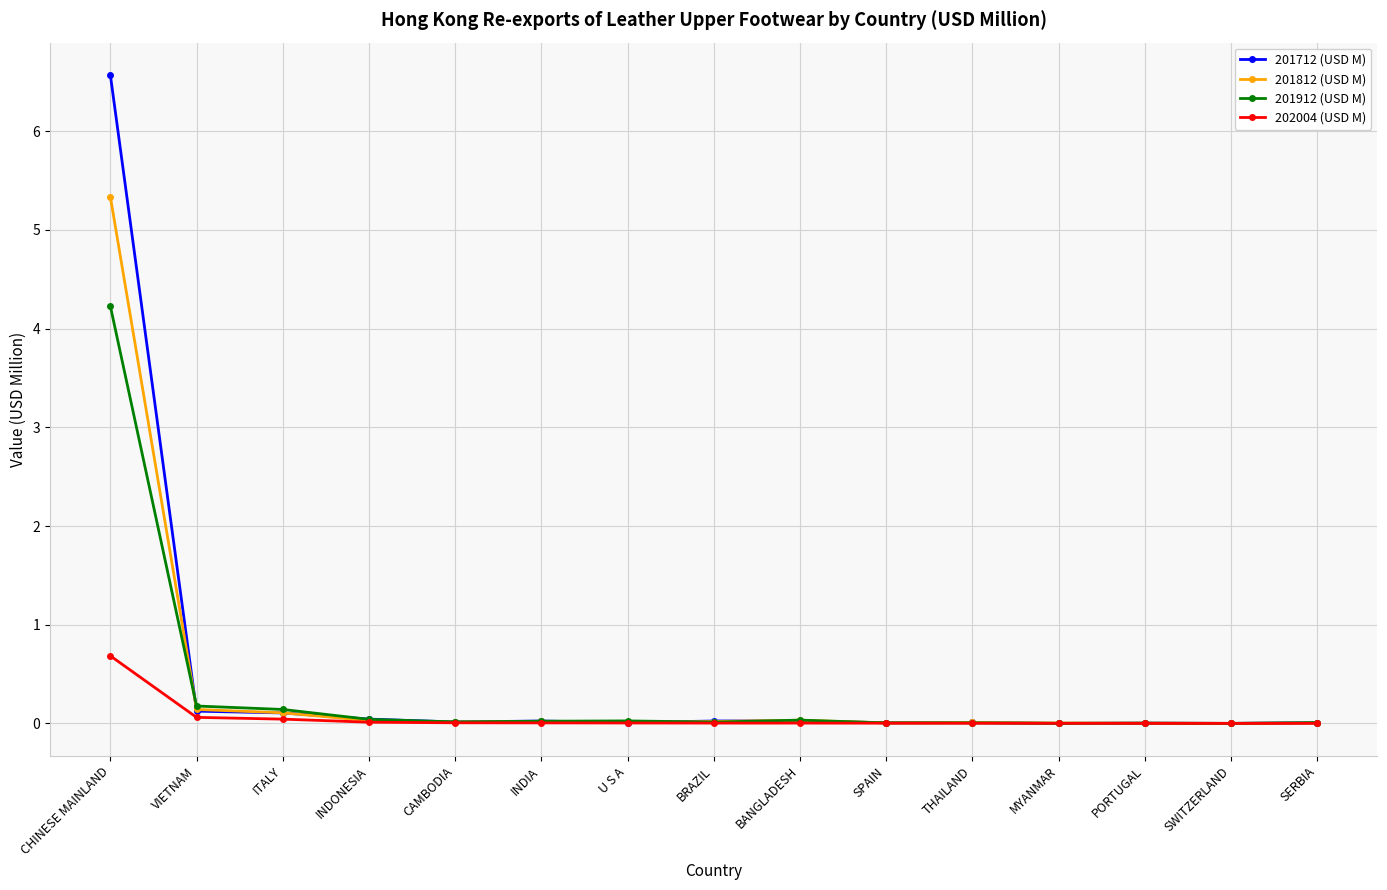

Is it true that 202004 (USD M) equals 0.7 at CHINESE MAINLAND?

True